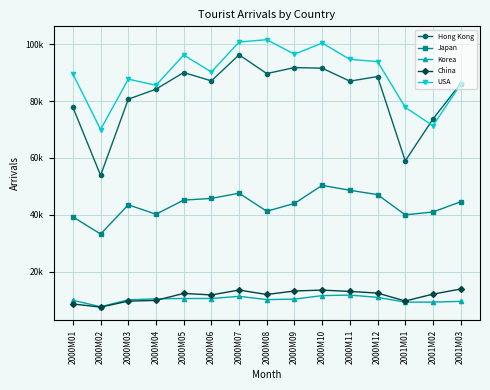

How many interior local peaks does the Hong Kong series have?

4